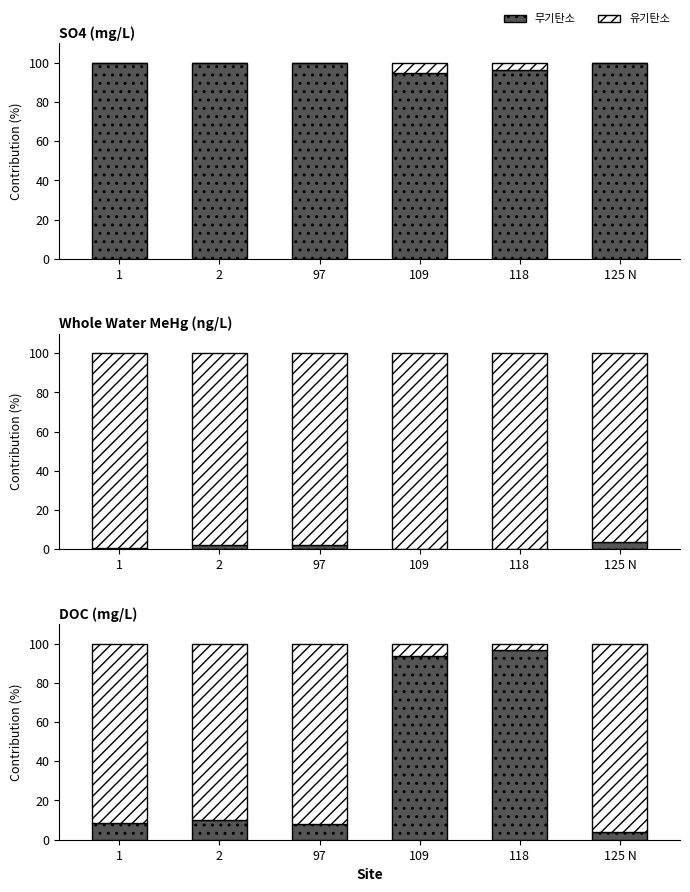

What is the spread (max minus min) of values at 1?

83.4